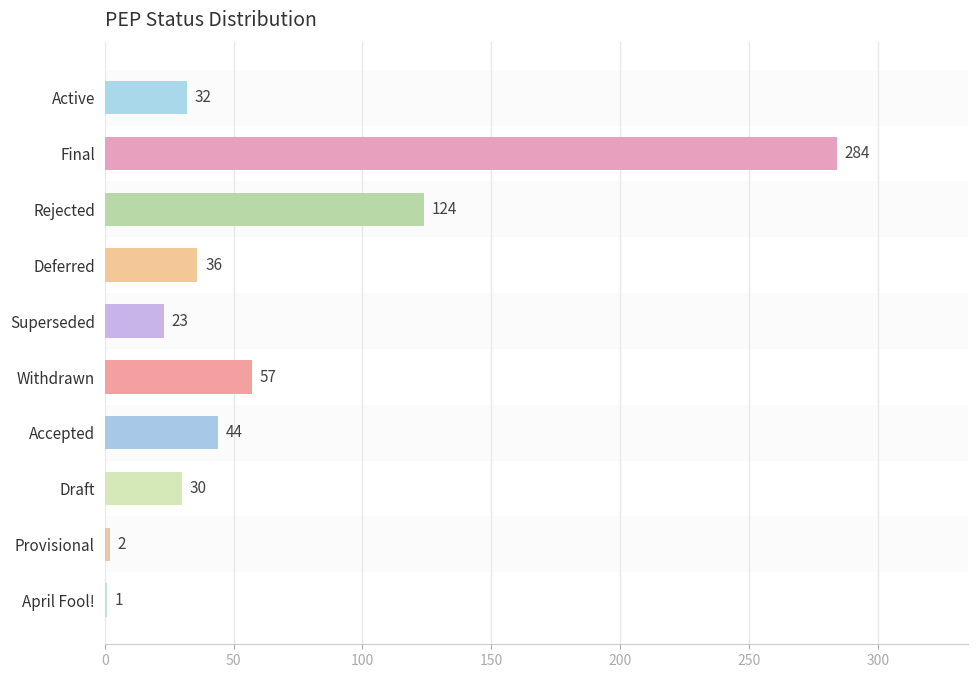

Where is the data nearest to the value 142?

Rejected